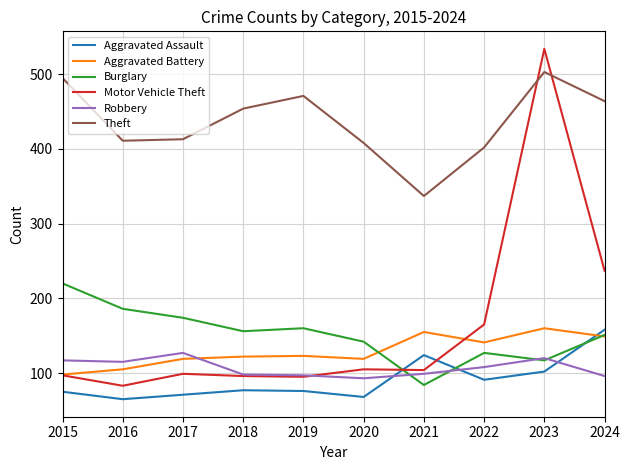

The Aggravated Assault series shows 77 at 2018. True or false?

True